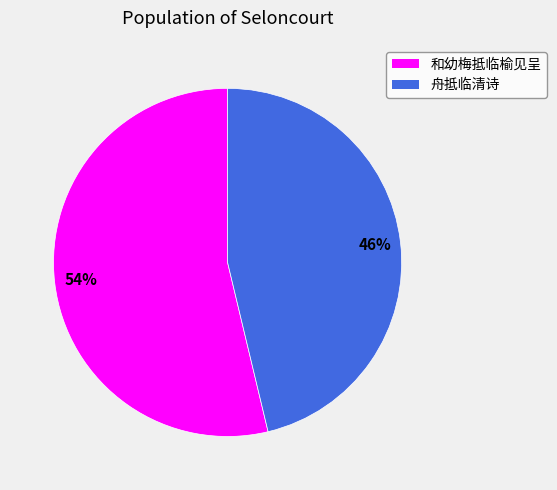

How many slices are in this pie chart?

2